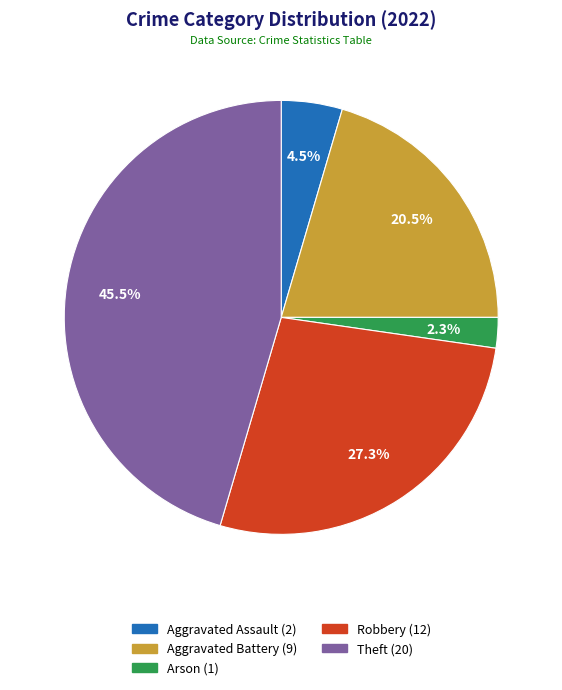

Does any single category account for the majority?

No